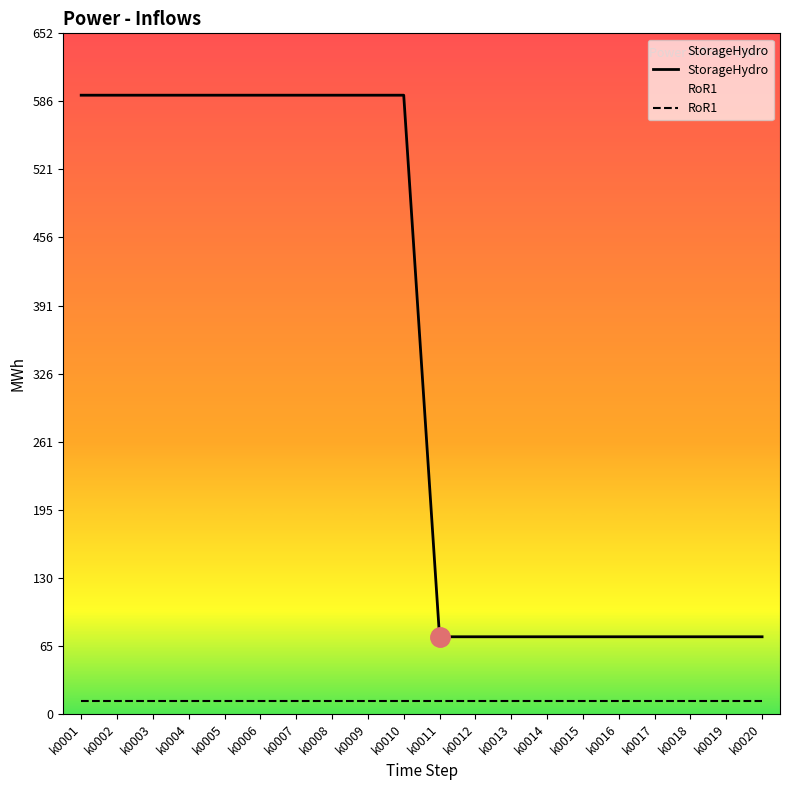

How many lines are shown in the chart?

2